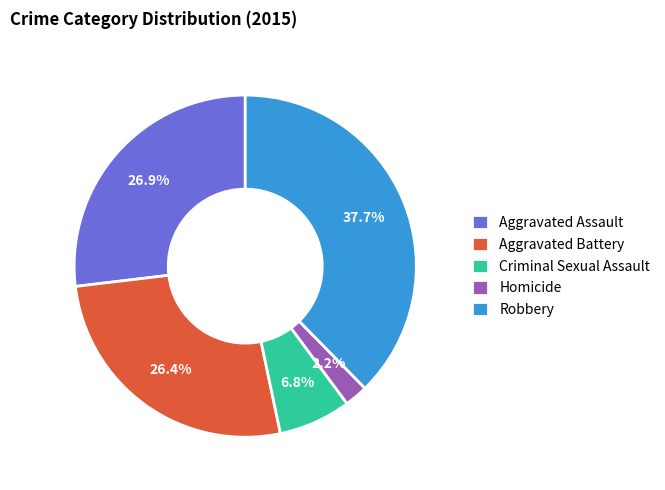

Does Criminal Sexual Assault account for over 50% of the chart?

No